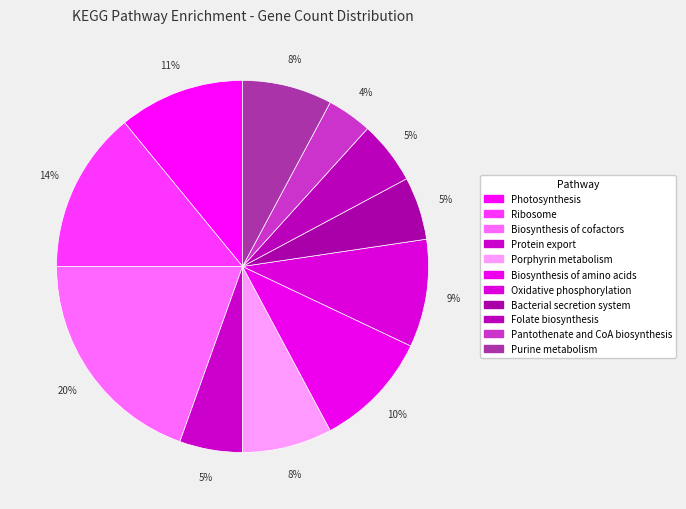

To the nearest percent, what is the combined percentage of Purine metabolism and Folate biosynthesis?

13%